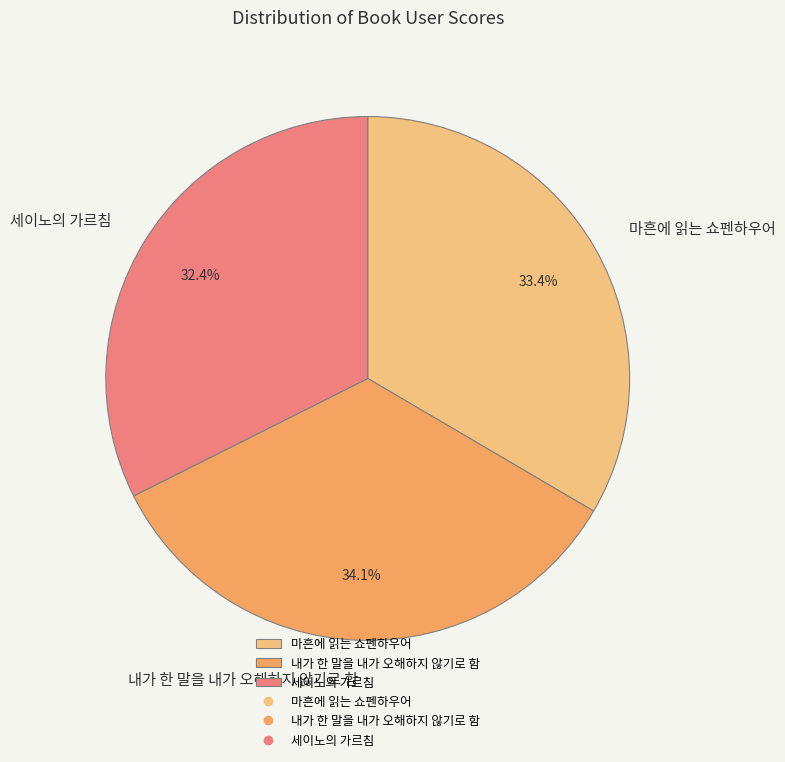

Is 내가 한 말을 내가 오해하지 않기로 함 the majority of the pie?

No